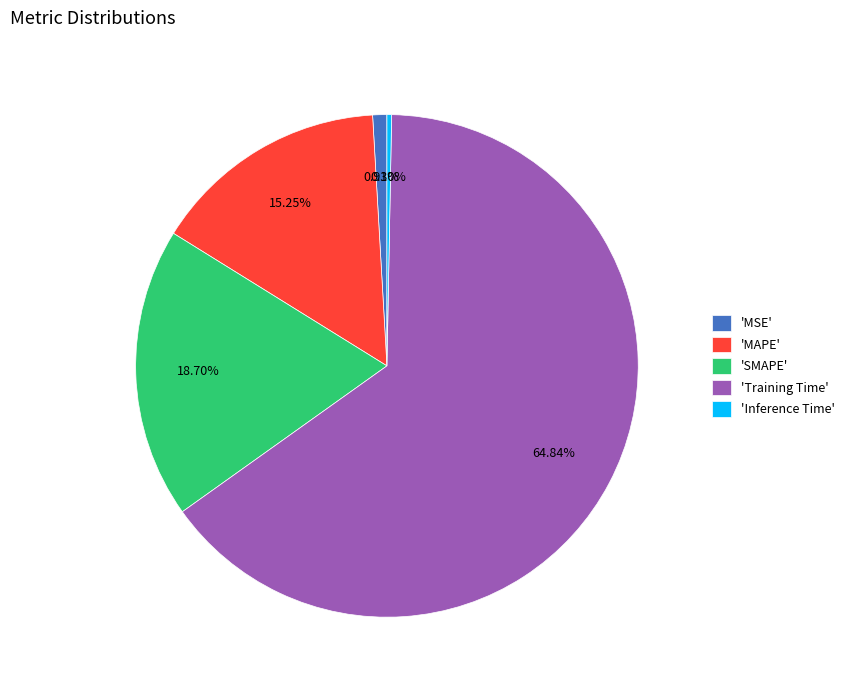

How many segments does this pie chart have?

5